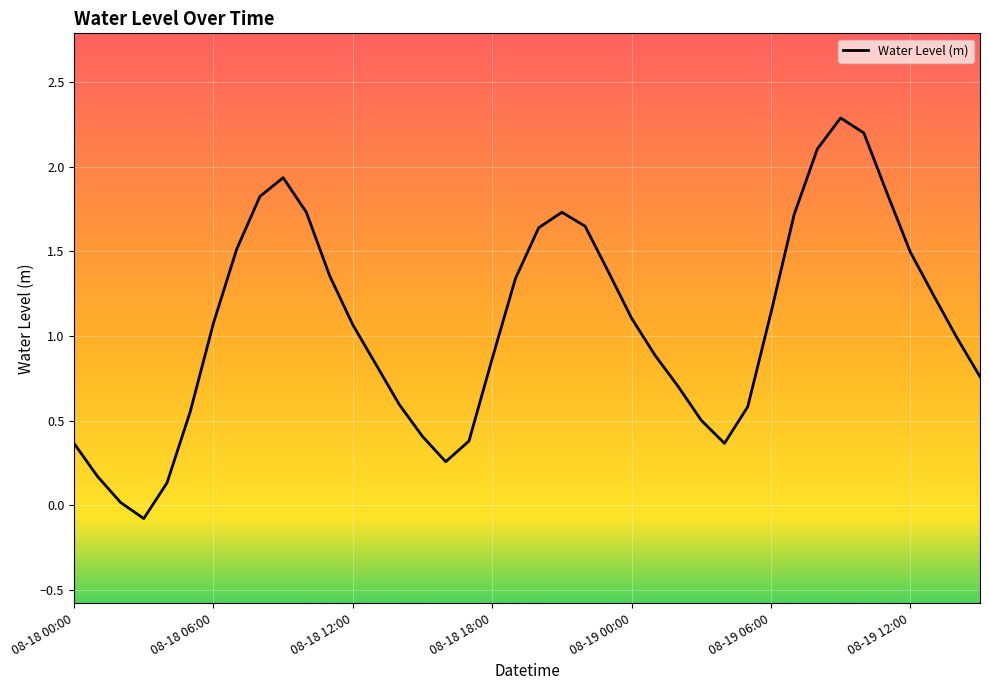

Does the chart have visible grid lines?

Yes